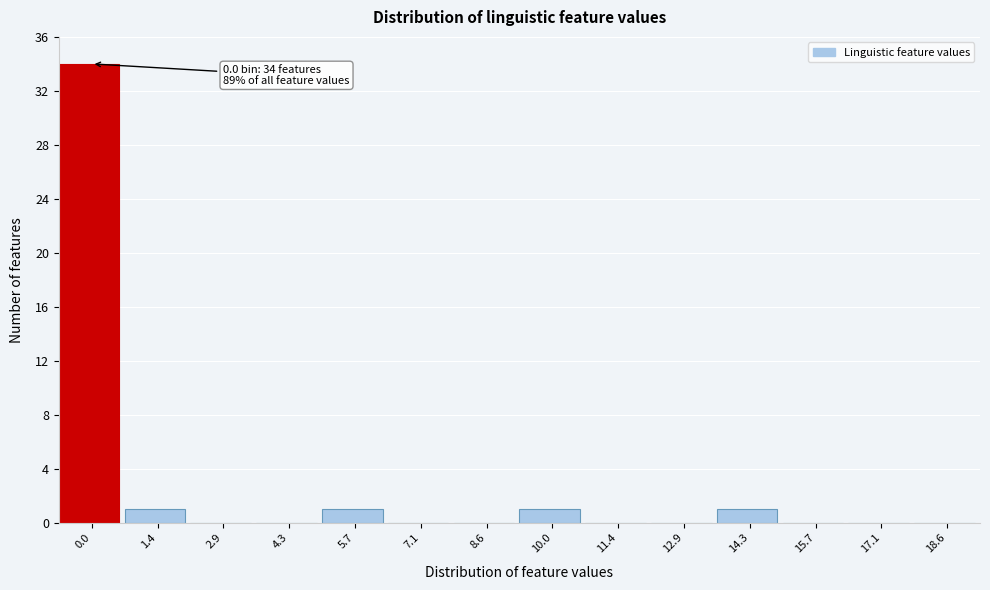

Reading left to right, what are all the values shown in this chart?

0.0=34	1.4=1	2.9=0	4.3=0	5.7=1	7.1=0	8.6=0	10.0=1	11.4=0	12.9=0	14.3=1	15.7=0	17.1=0	18.6=0